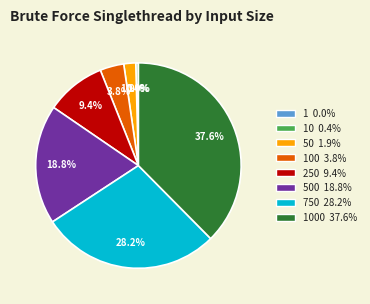

Does any single category account for the majority?

No